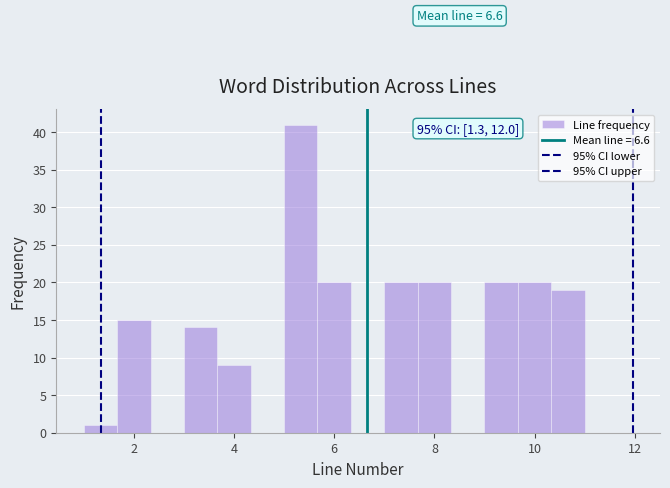

Read against the x-axis, roughly where is the centre of the tallest bar?

5.4